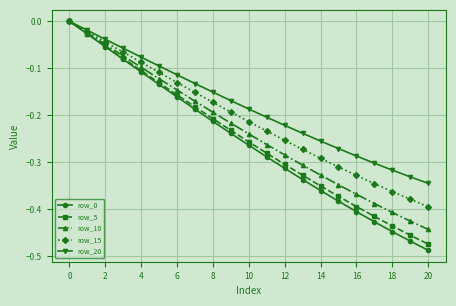

Which series has the largest total across all categories?

row_20